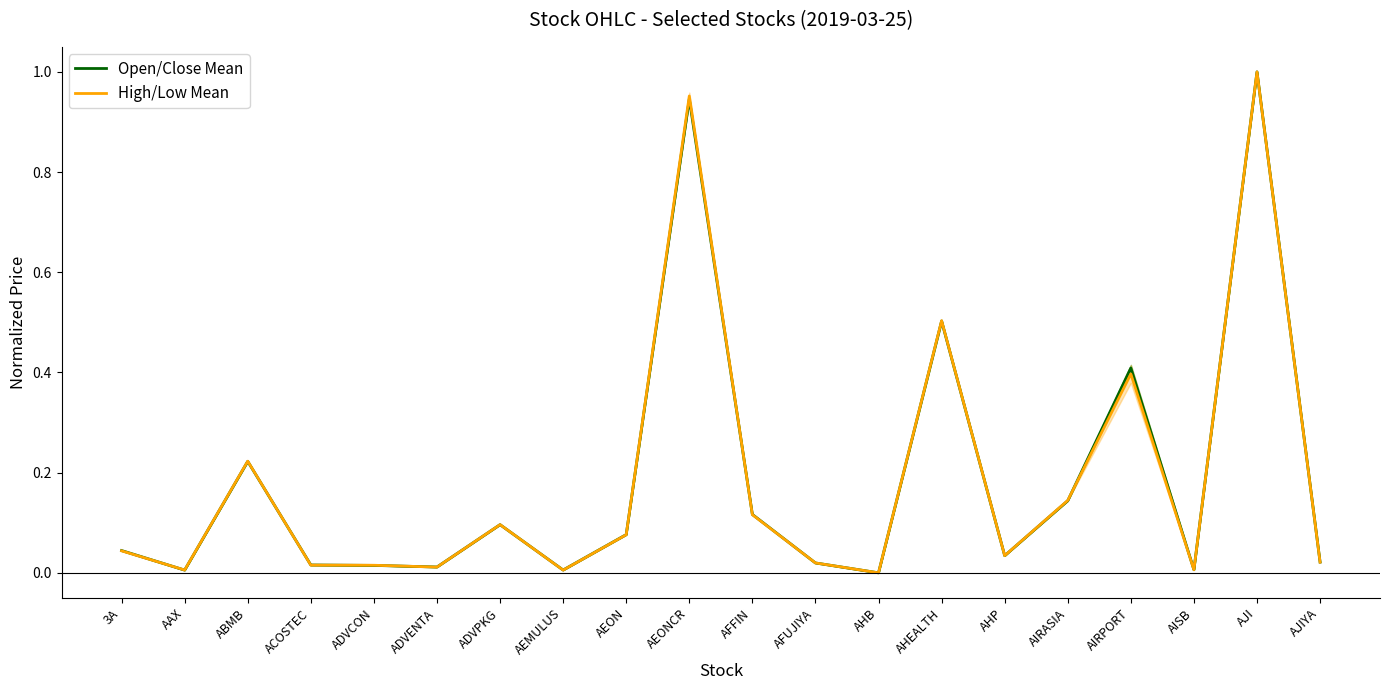

Is the value of Open/Close Mean at AFUJIYA greater than the value of High/Low Mean at AJIYA?

No